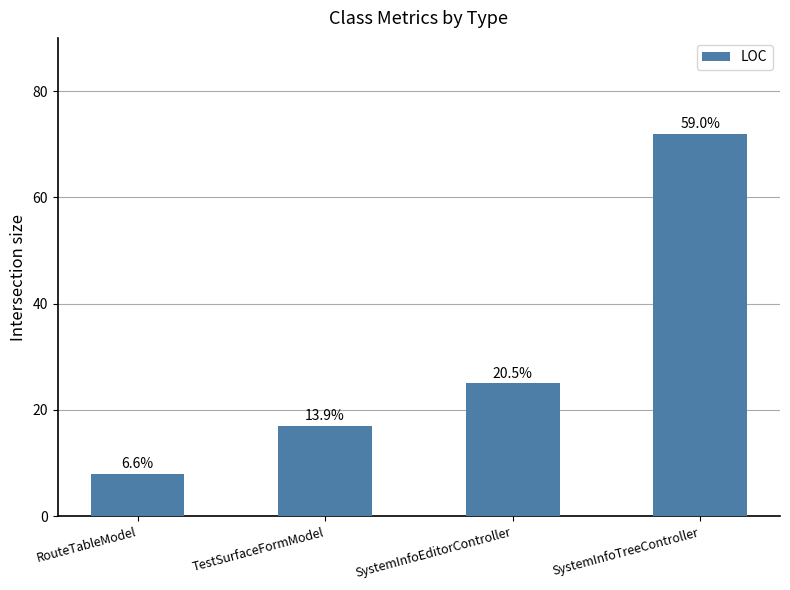

How many bars are there in total?

4